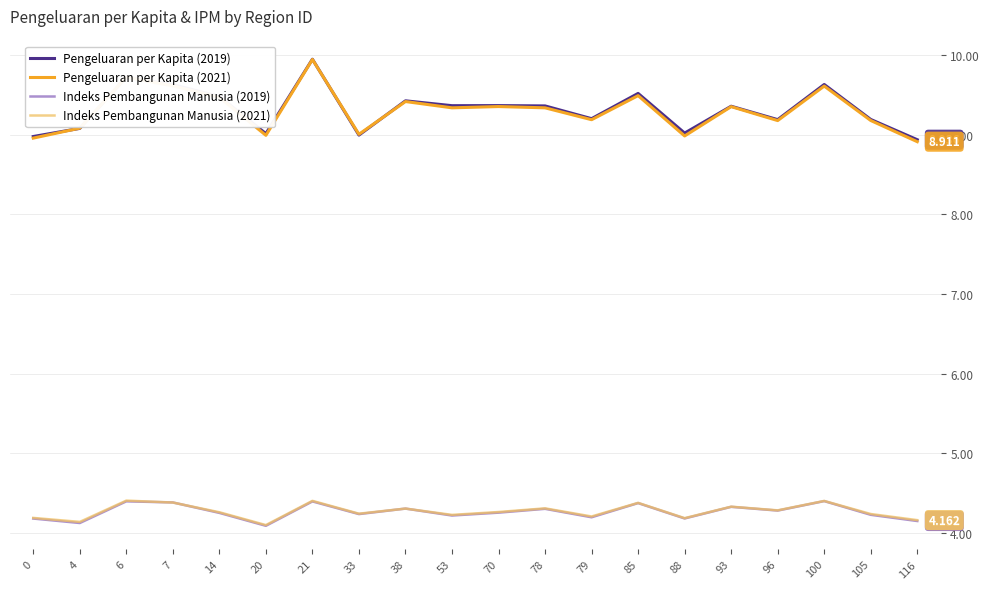

Is the value of Indeks Pembangunan Manusia (2021) at 100 greater than the value of Pengeluaran per Kapita (2019) at 20?

No